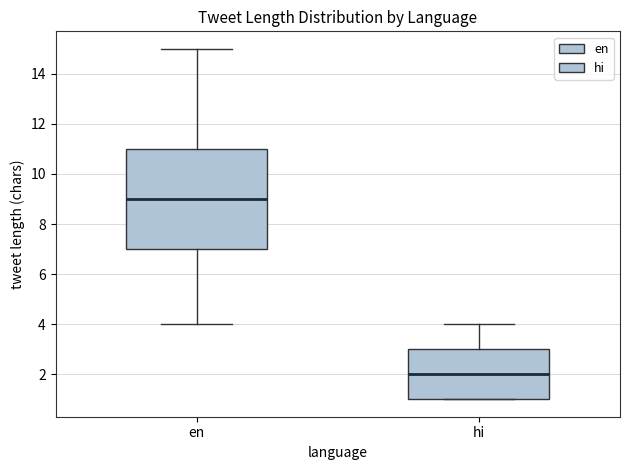

Which box is the tallest, from its lower edge to its upper edge?

en